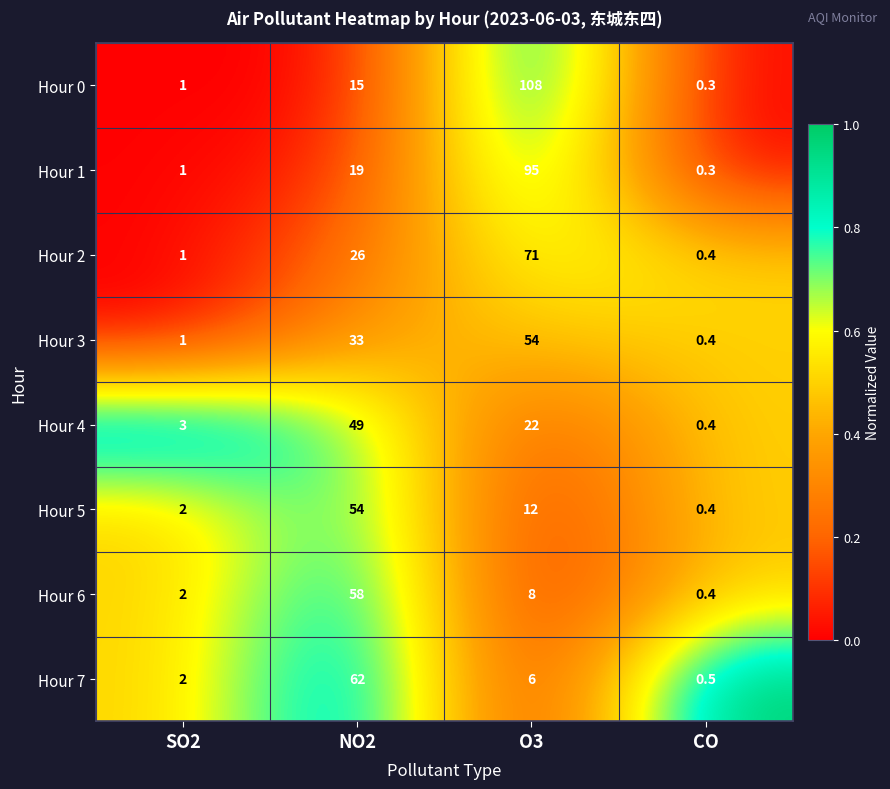

Which series has the largest total across all categories?

Hour 0